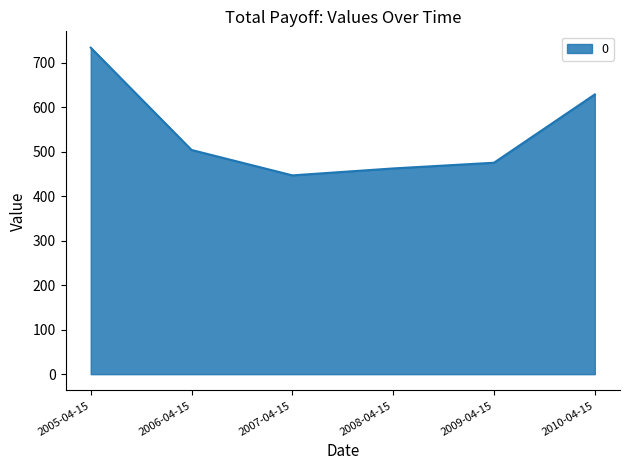

Which has a higher value, 2009-04-15 or 2005-04-15?

2005-04-15